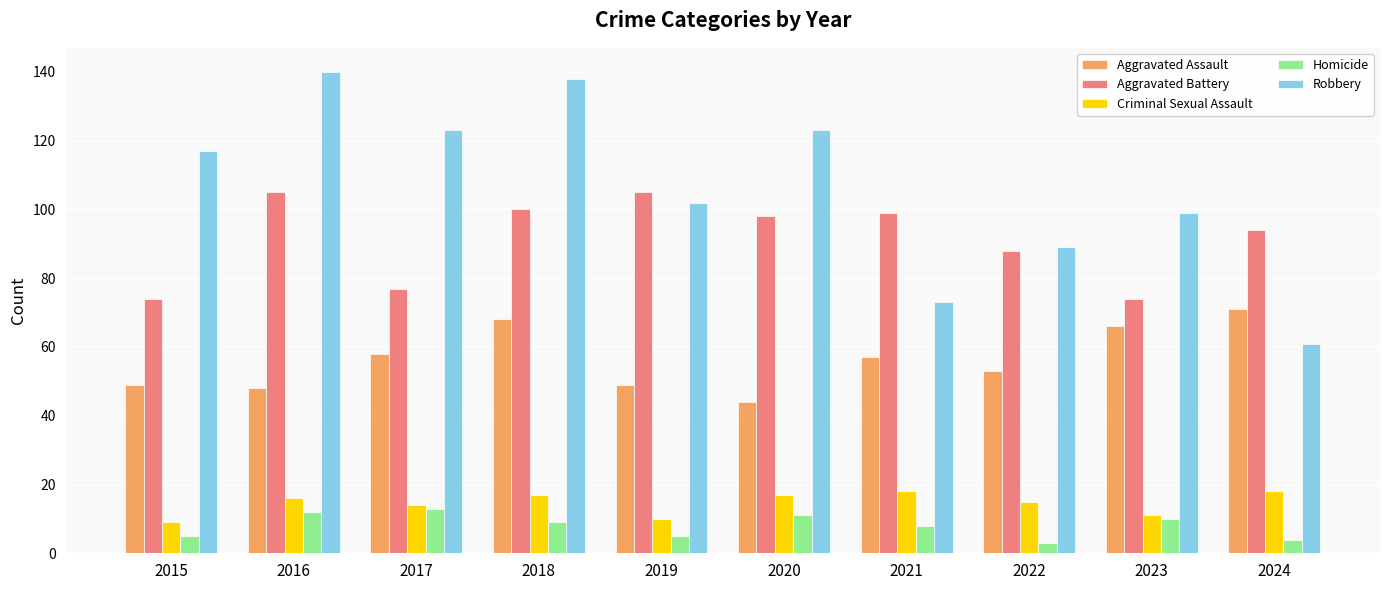

At how many categories does at least one series exceed 66?

10